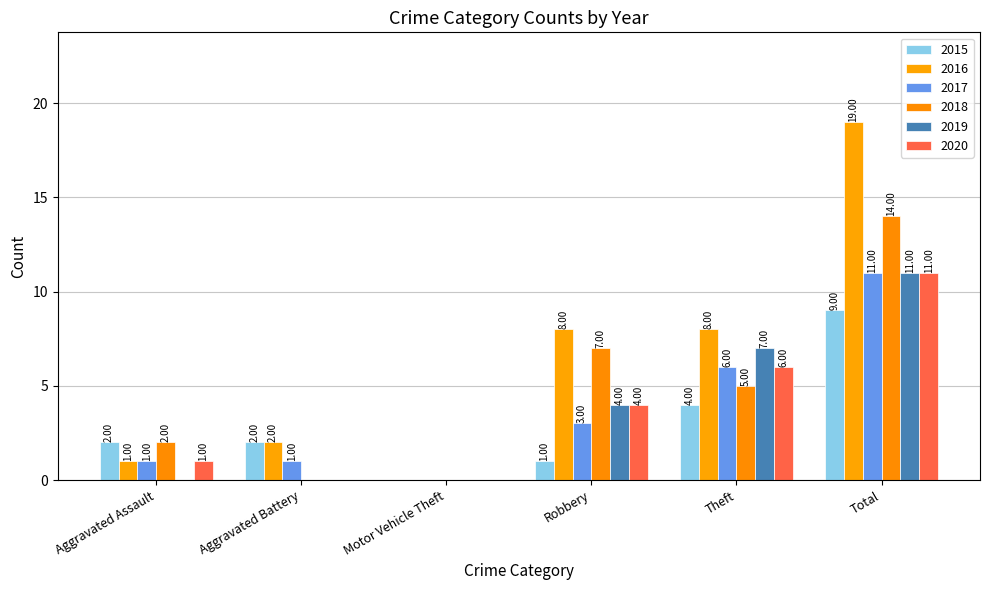

Reading left to right, extract all data points from this chart.

2015: 2	2	0	1	4	9
2016: 1	2	0	8	8	19
2017: 1	1	0	3	6	11
2018: 2	0	0	7	5	14
2019: 0	0	0	4	7	11
2020: 1	0	0	4	6	11